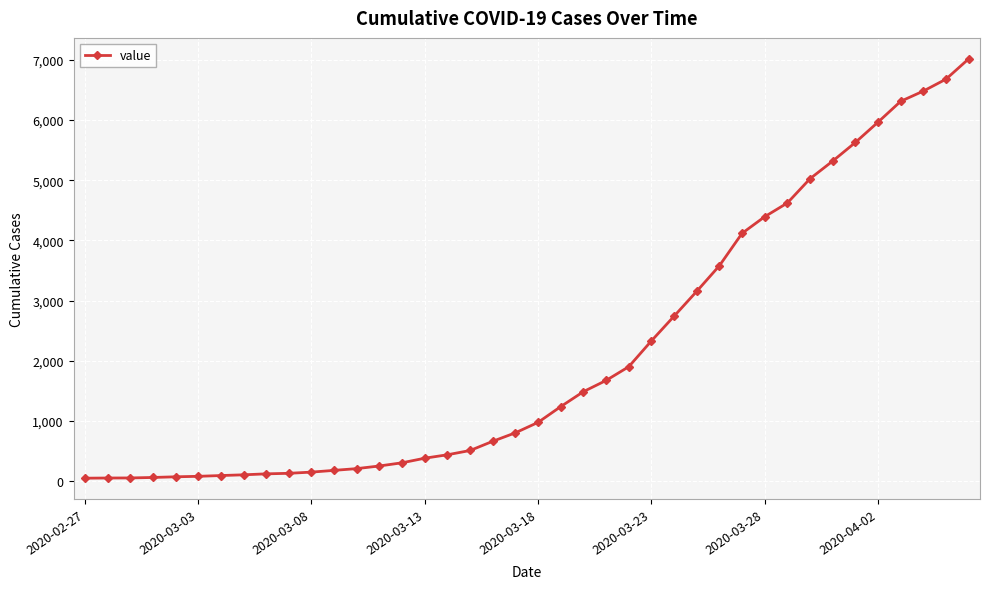

What is the maximum value shown in the chart?

7014